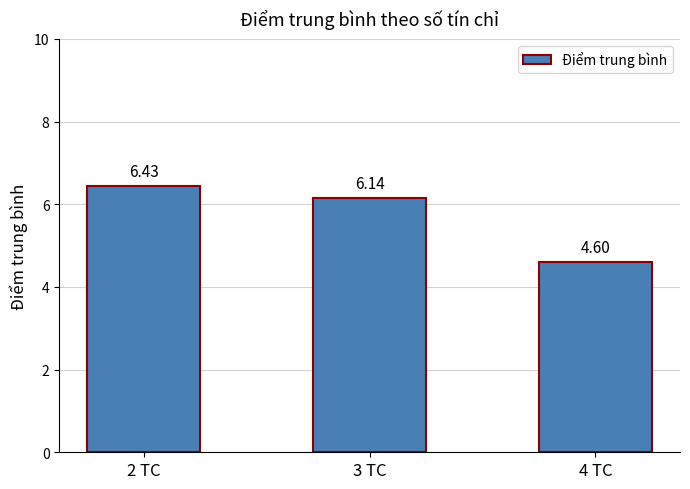

What is the difference between the maximum and minimum values?

1.8